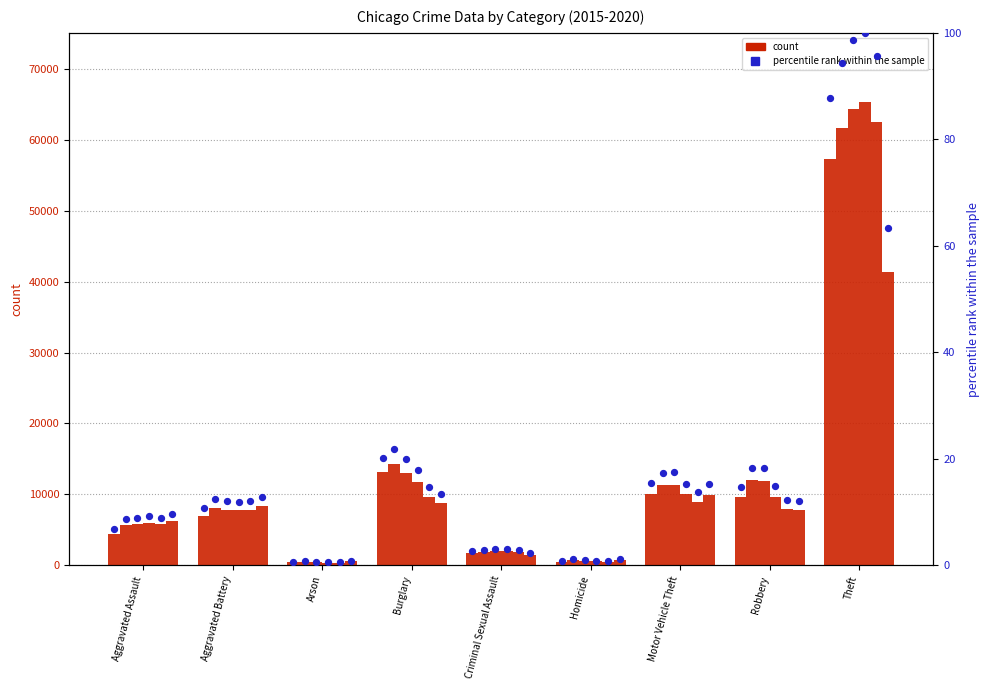

What is the change in value from Arson to Burglary?

+19.5